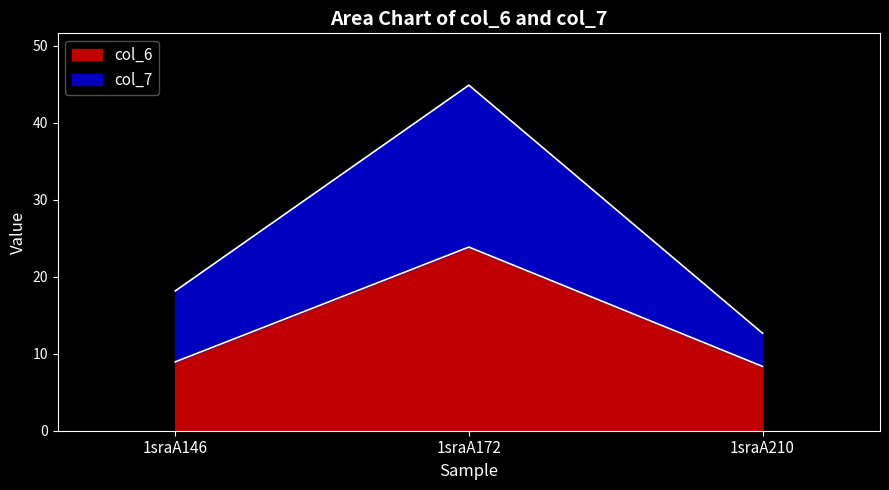

The value of col_6 at 1sraA146 is 15.7. True or false?

False